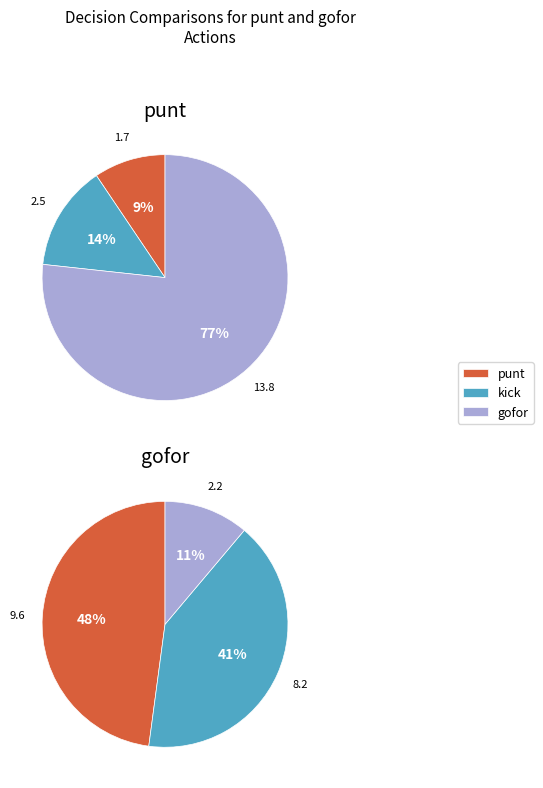

Which series has the largest range (max minus min)?

punt